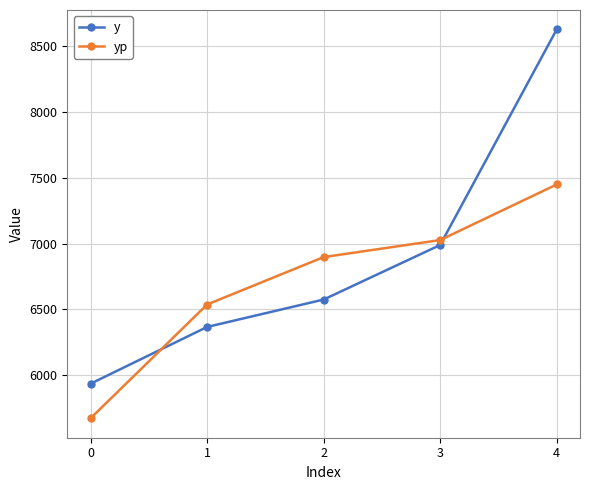

What is the difference between the maximum and minimum values in the y series?

2694.2